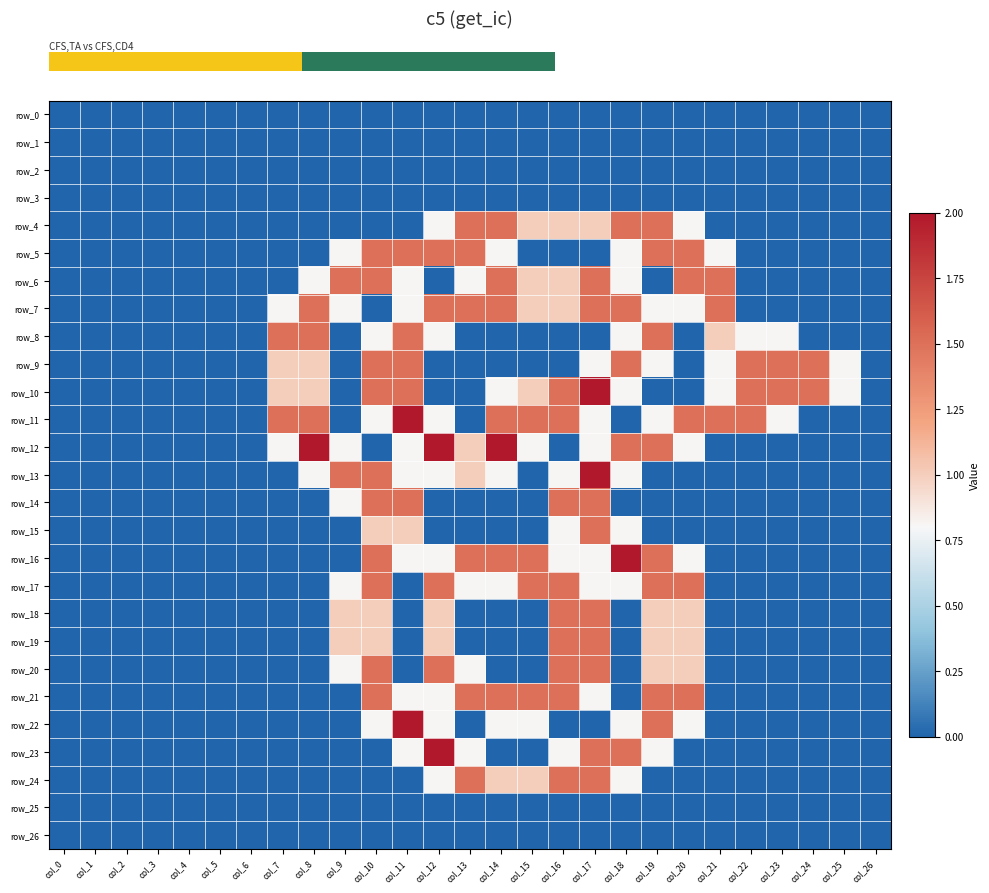

Where is row_4 nearest to the value 0?

col_0